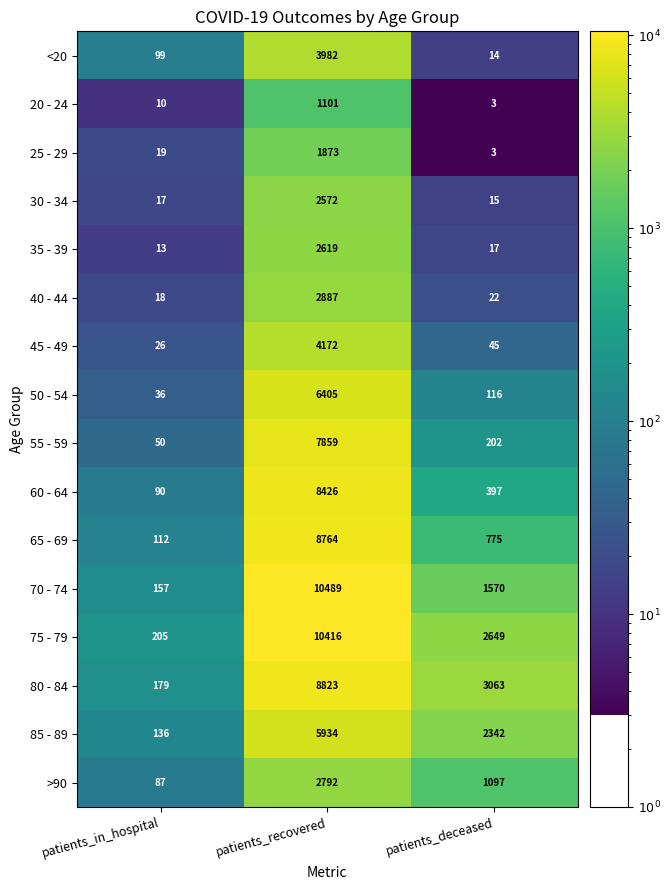

What is the difference between the highest and lowest values at patients_deceased?

3060